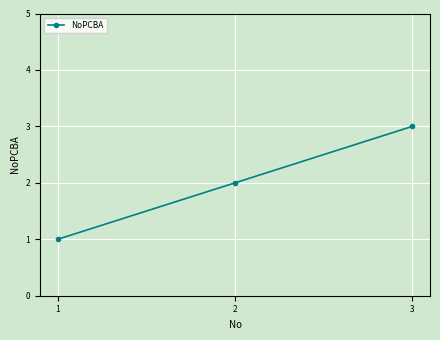

What is the value of the 2nd point from the left?

2